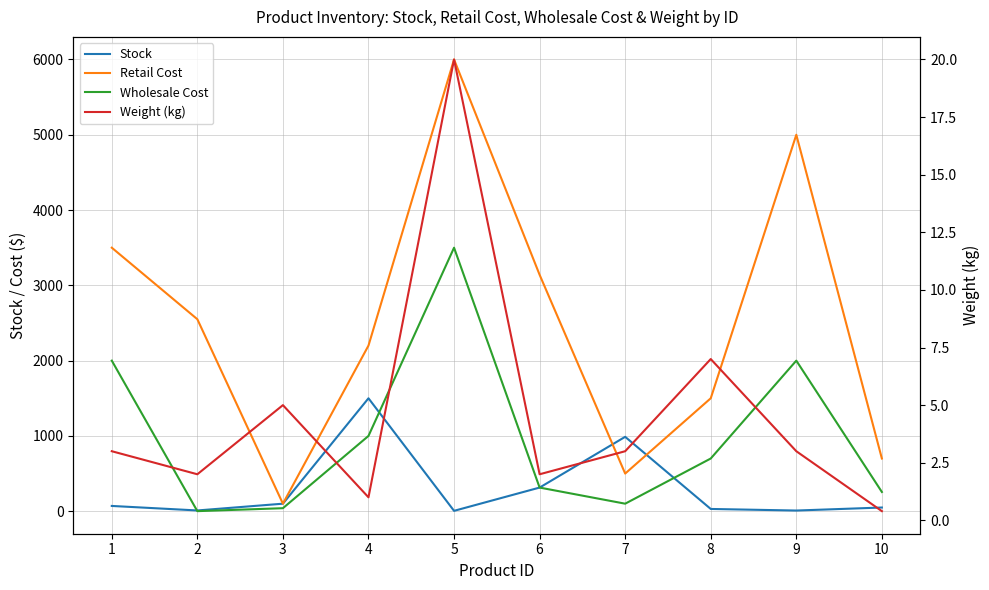

Count the number of data series in this chart.

4